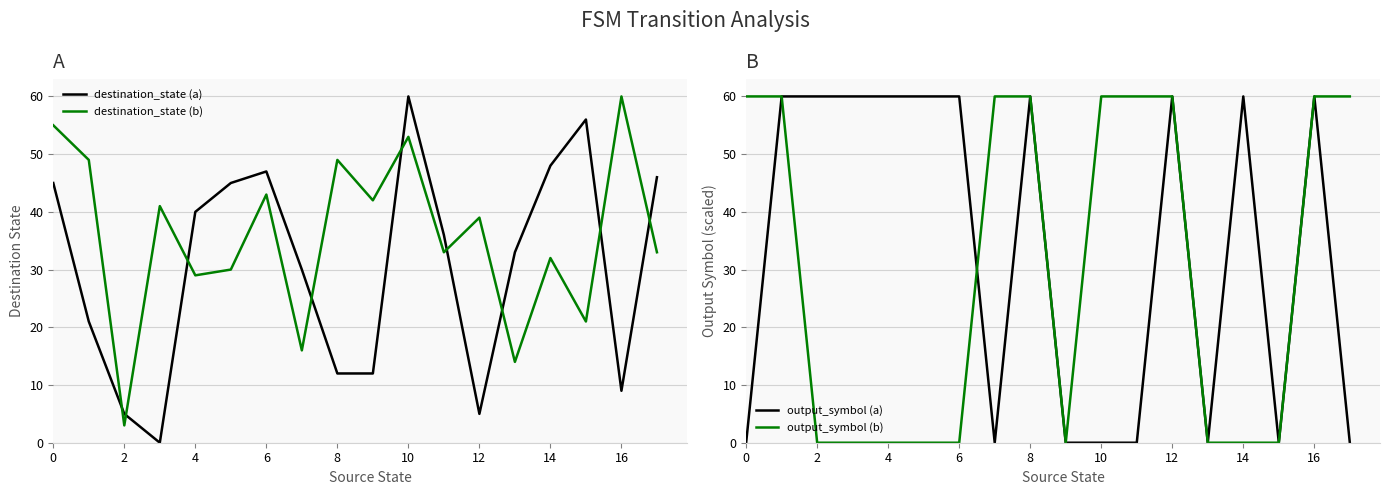

How many times do destination_state (b) and destination_state (a) cross each other?

9